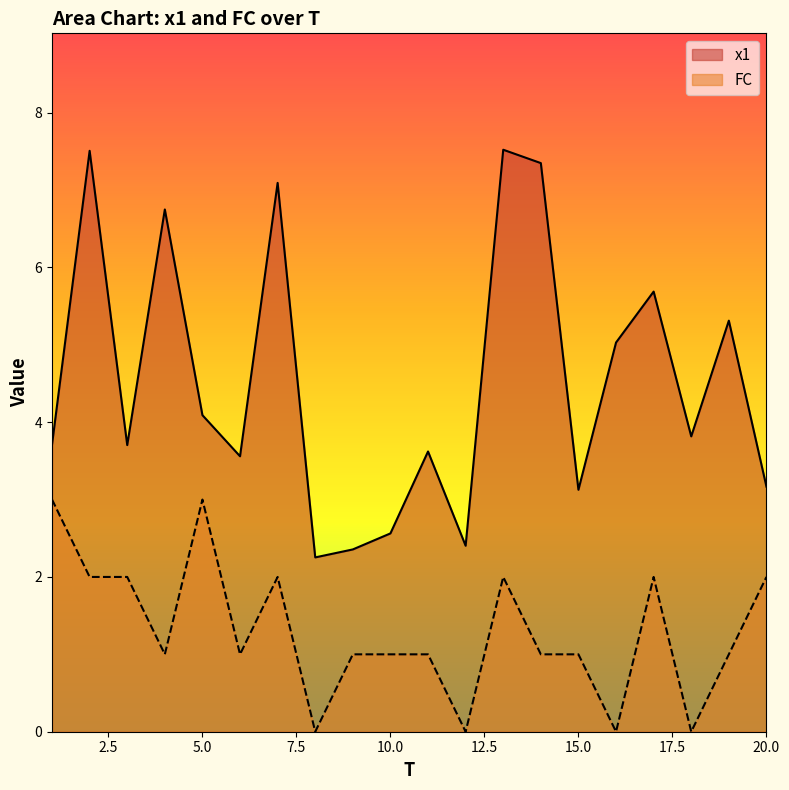

What is the value of the FC point at the 3rd from the left?

2.0